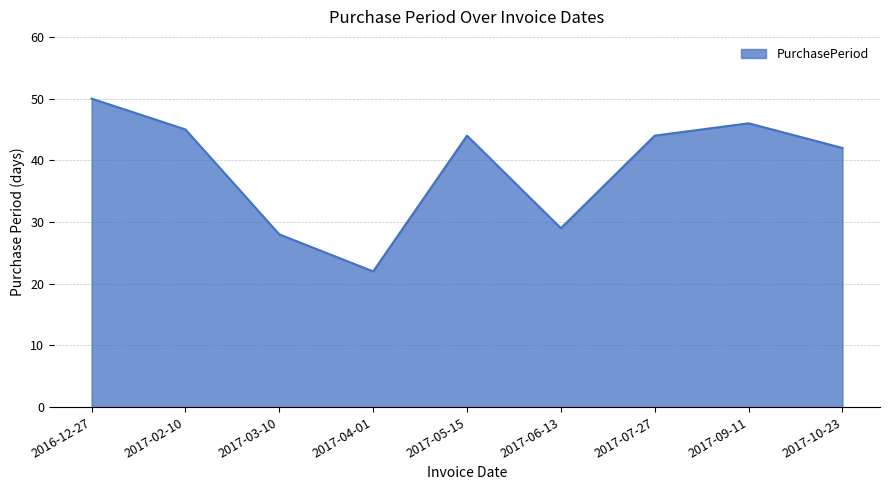

What position from the left is 2017-03-10?

3